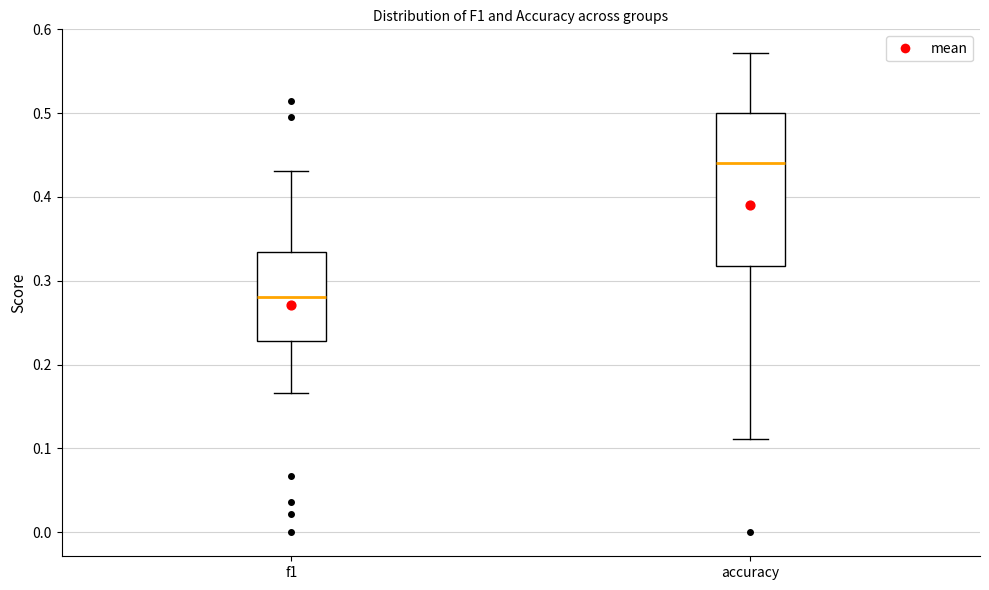

Where does the upper whisker of the box for accuracy end on the y-axis? The values are not printed on the chart, so give them approximately, as read against the axis.

0.57